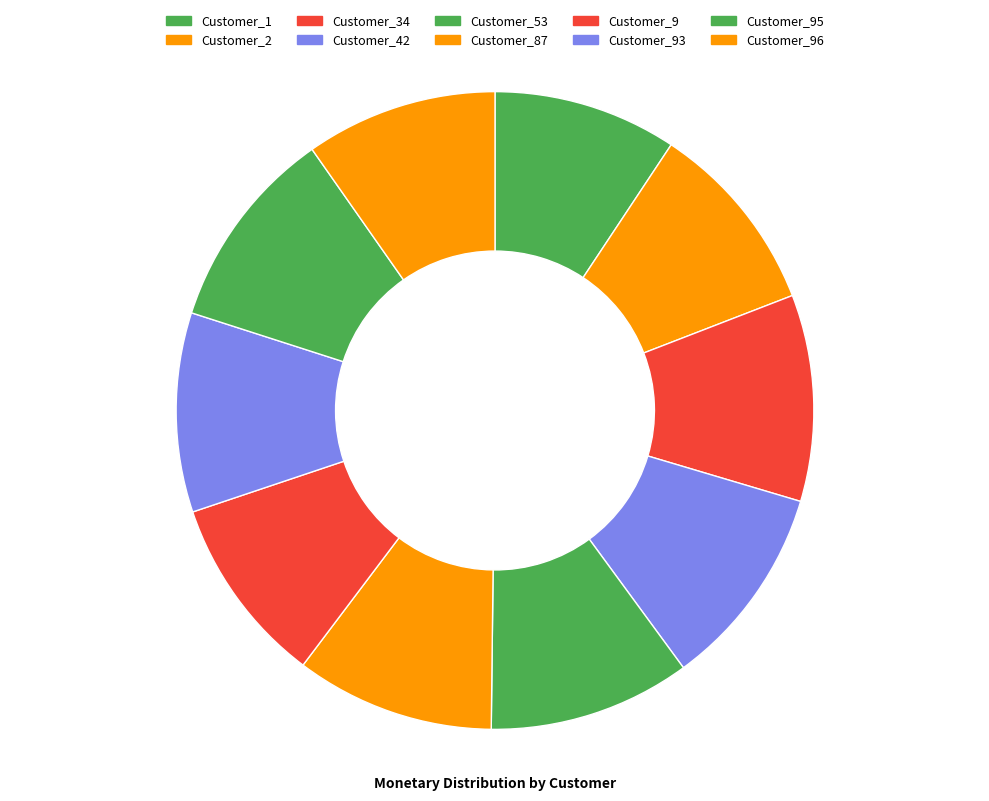

To the nearest percent, what is the difference between the Customer_34 and Customer_96 slice percentages?

1%